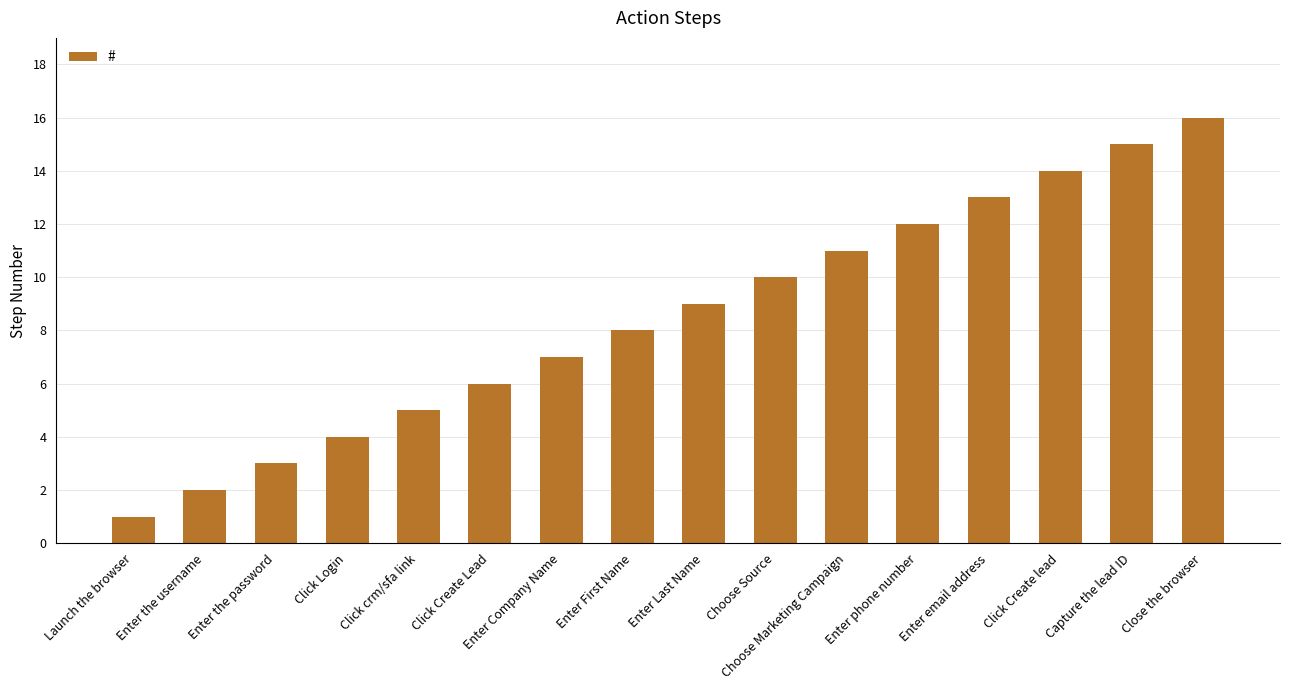

Reading right to left, what are all the values shown in this chart?

Close the browser=16	Capture the lead ID=15	Click Create lead=14	Enter email address=13	Enter phone number=12	Choose Marketing Campaign=11	Choose Source=10	Enter Last Name=9	Enter First Name=8	Enter Company Name=7	Click Create Lead=6	Click crm/sfa link=5	Click Login=4	Enter the password=3	Enter the username=2	Launch the browser=1